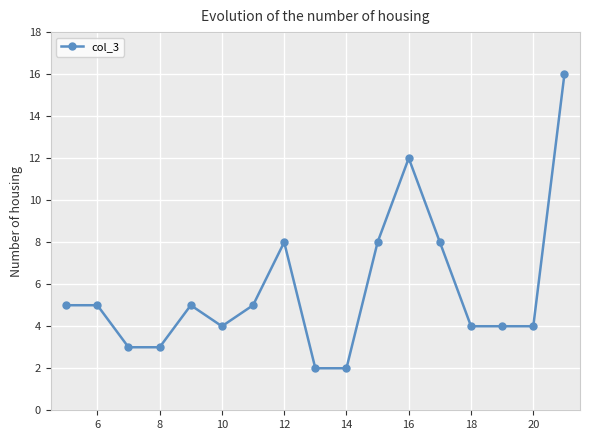

What is the value of the 7th point from the left?

5